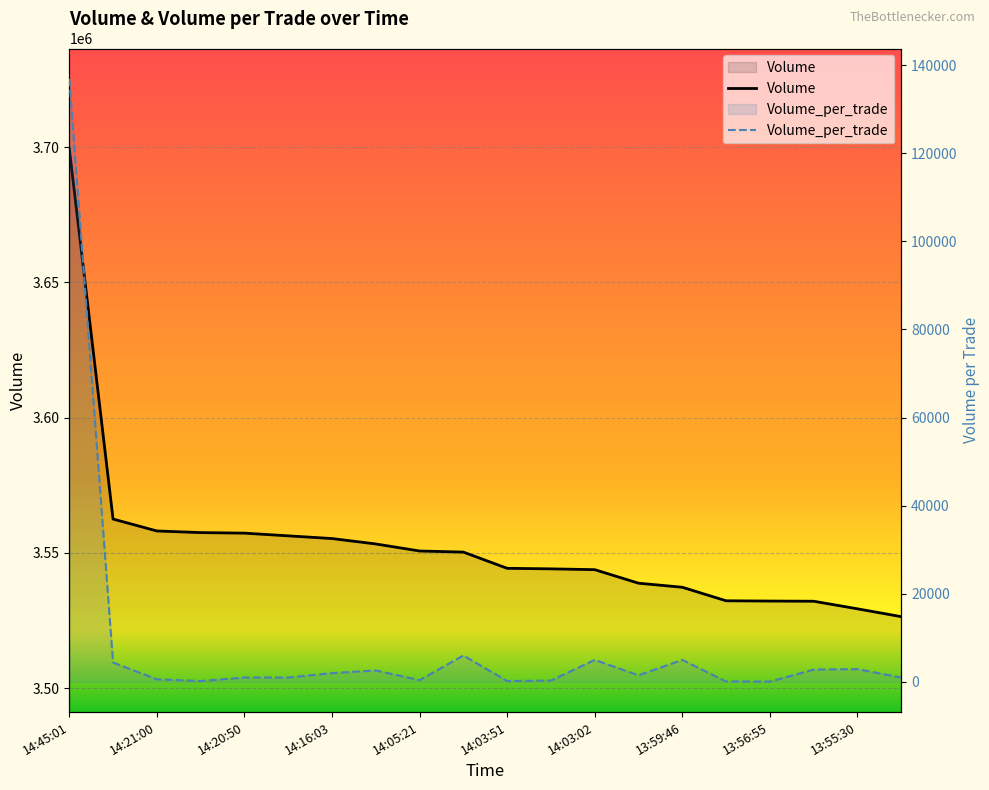

Which series changed the most between 14:03:09 and 13:57:37?

Volume